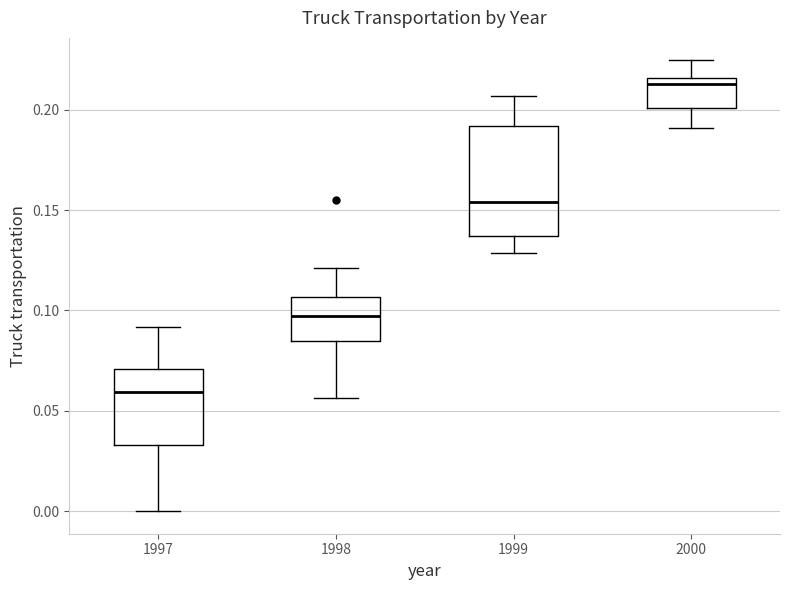

Reading left to right, transcribe this box plot: for each box, give where its median line is, the range the box spans, and where its two whiskers end, as read against the y-axis. The values are not printed on the chart, so give them approximately, as read against the axis.

1997: median 0.060, box 0.035 to 0.070, whiskers 0.000 to 0.090
1998: median 0.095, box 0.085 to 0.105, whiskers 0.055 to 0.120
1999: median 0.155, box 0.135 to 0.190, whiskers 0.130 to 0.205
2000: median 0.215 (just below the box's upper edge), box 0.200 to 0.215, whiskers 0.190 to 0.225